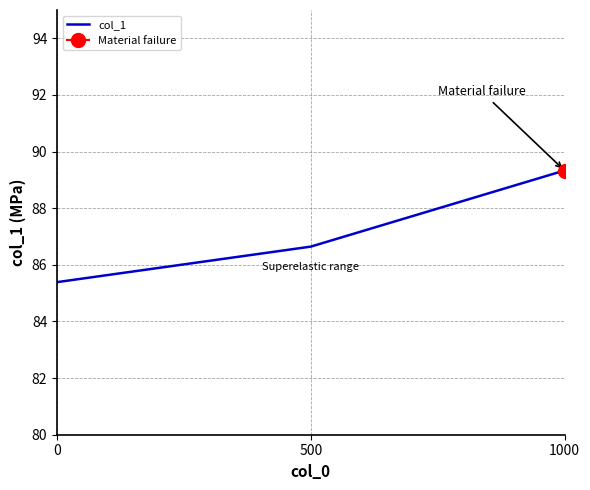

Does the chart have visible grid lines?

Yes